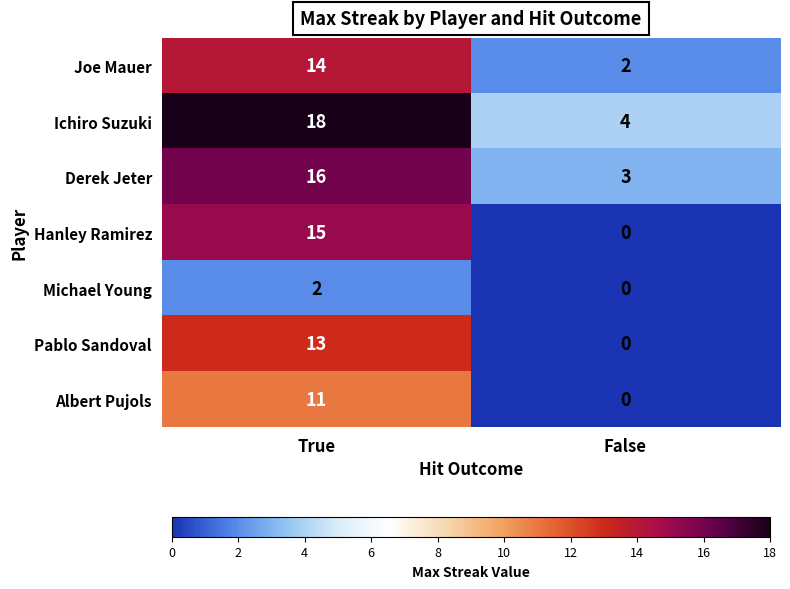

The Albert Pujols series shows -5 at False. True or false?

False